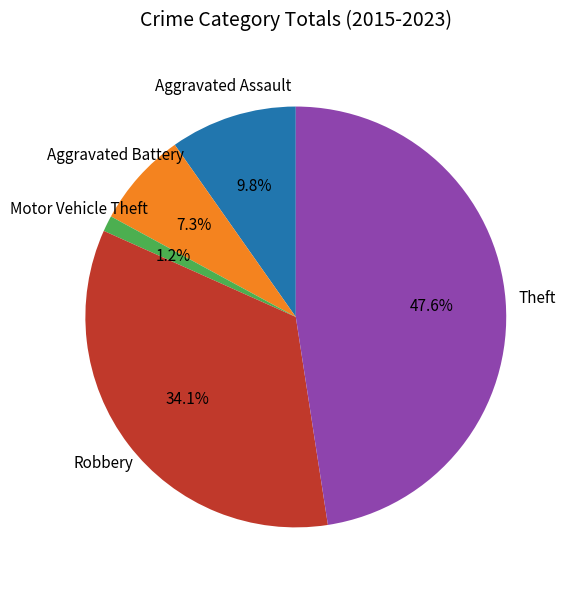

Is there a majority slice in this chart?

No